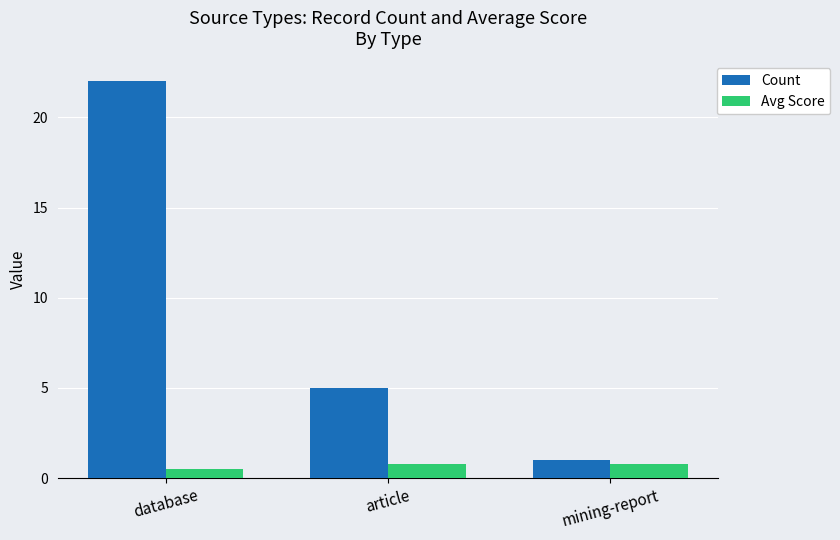

At which label does Count reach its minimum?

mining-report